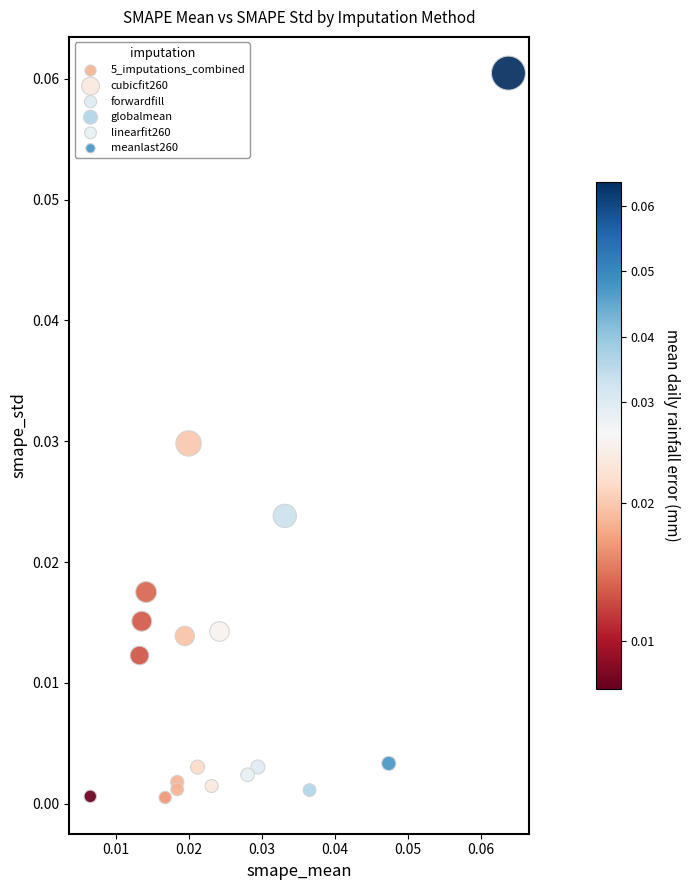

What are all the series names shown in the legend?

5_imputations_combined, cubicfit260, forwardfill, globalmean, linearfit260, meanlast260